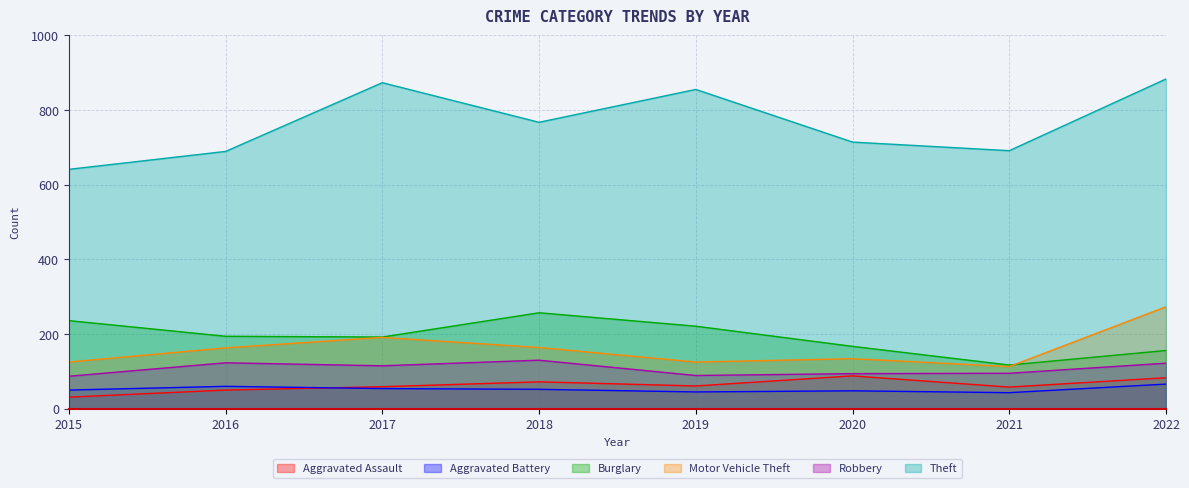

Which has a higher value, 2021 or 2015?

2021